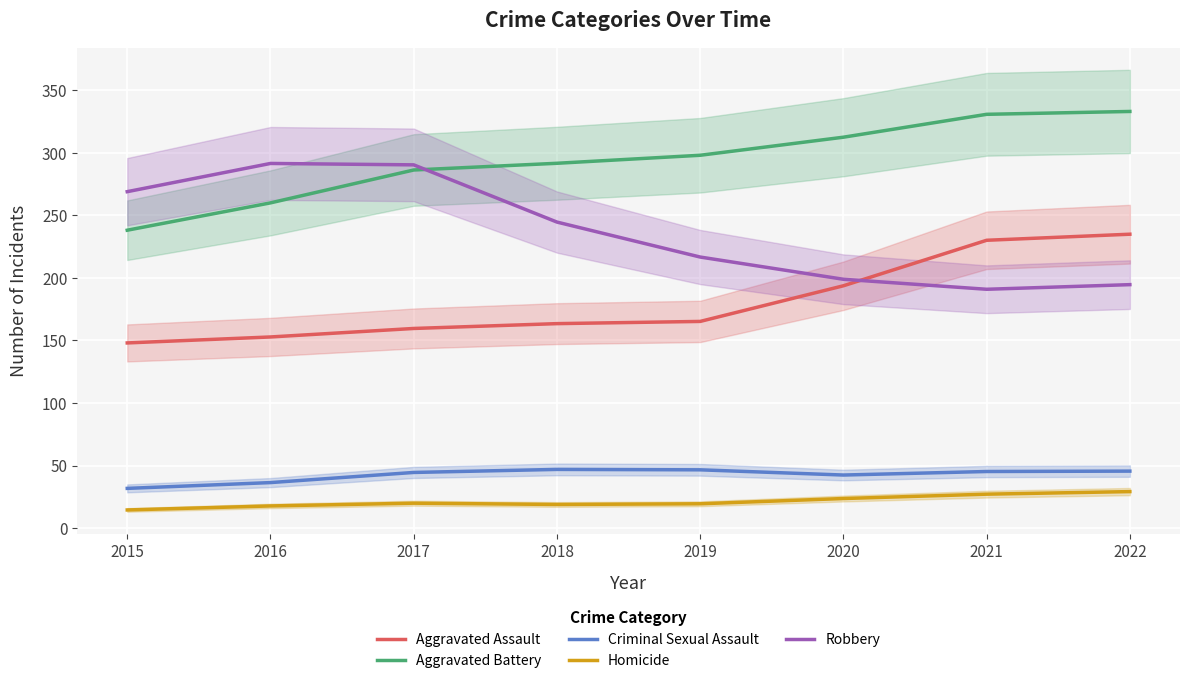

At which category does the chart reach its peak across all series?

2022